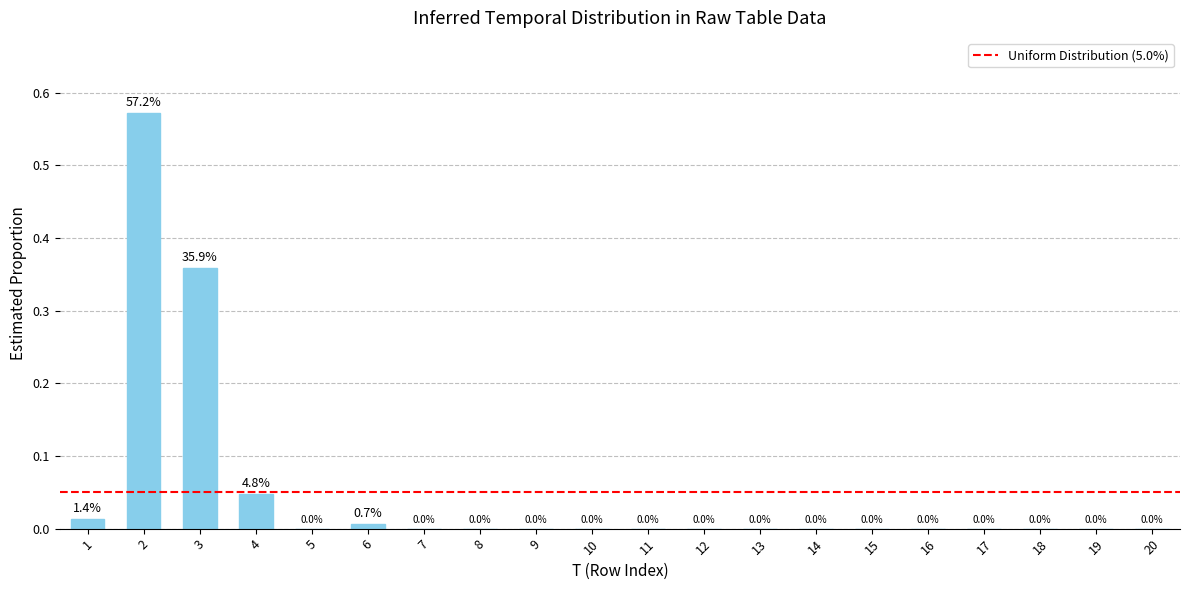

The value at 18 is 0.0. True or false?

True